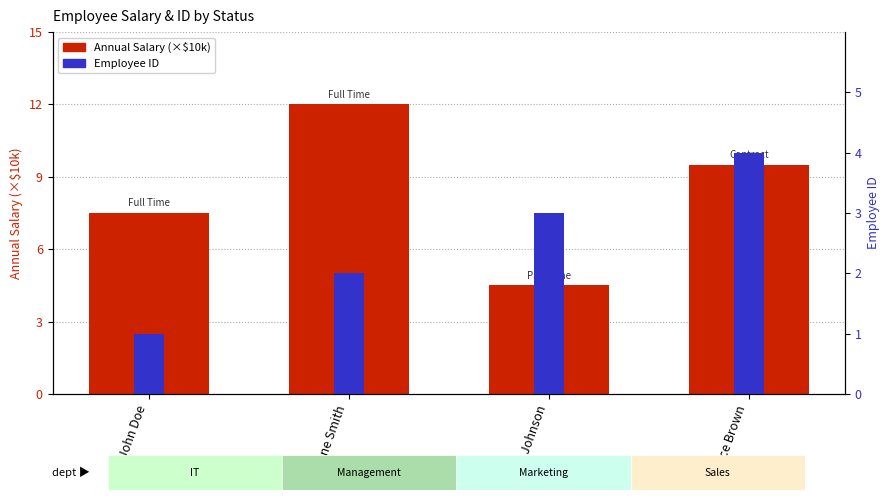

What is the difference between the Annual Salary (×$10k) values at Alice Brown and Jane Smith?

2.5